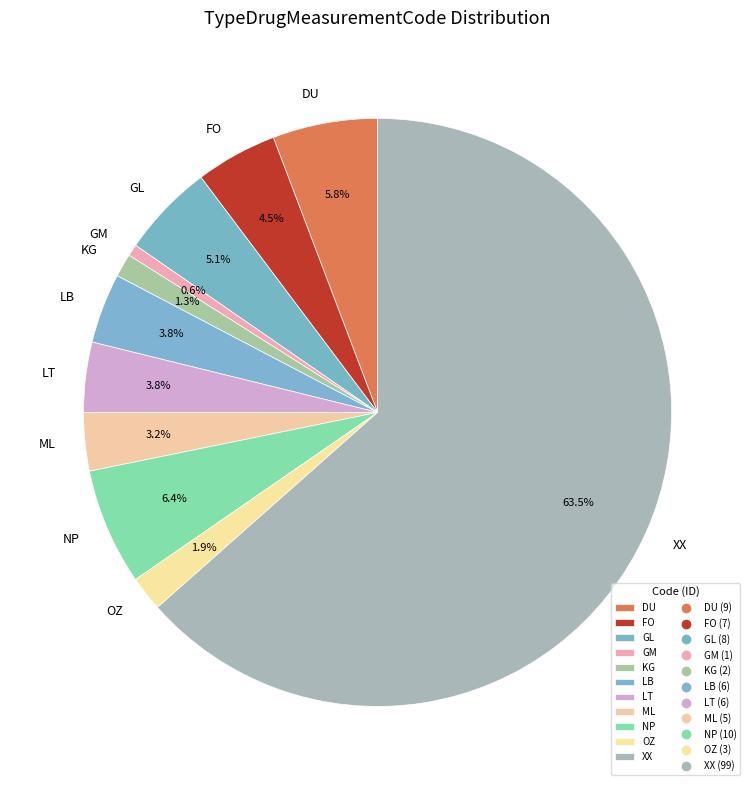

What is the largest slice in the pie chart?

XX